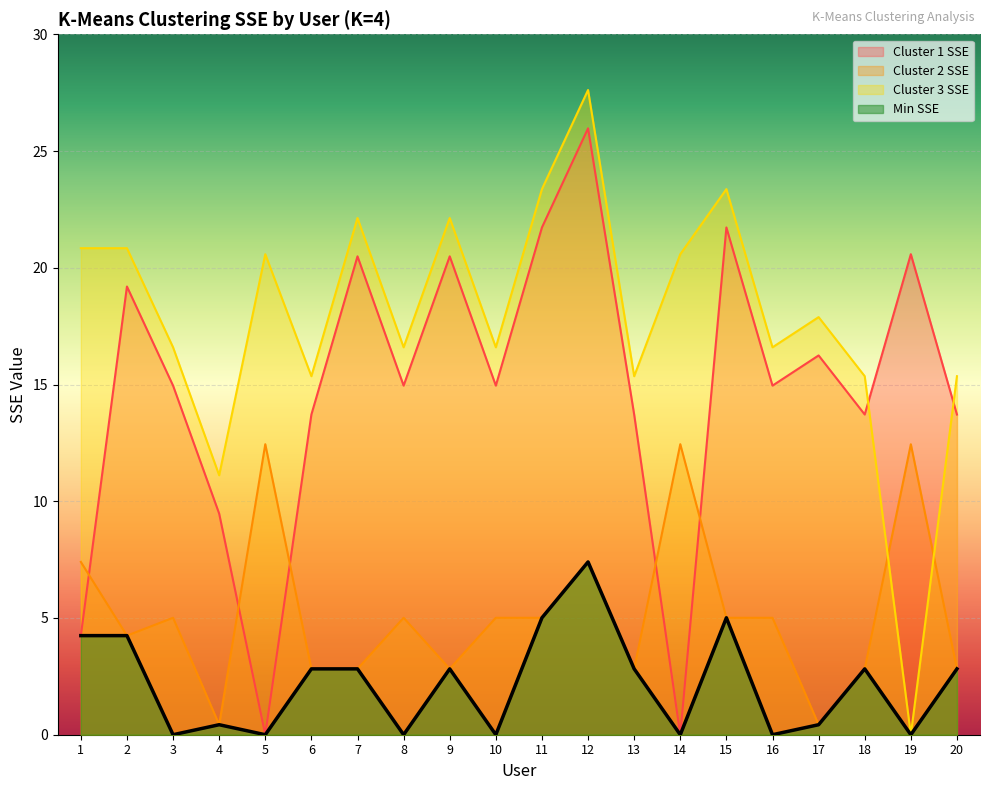

The Cluster 2 SSE series shows 6.9 at 2. True or false?

False